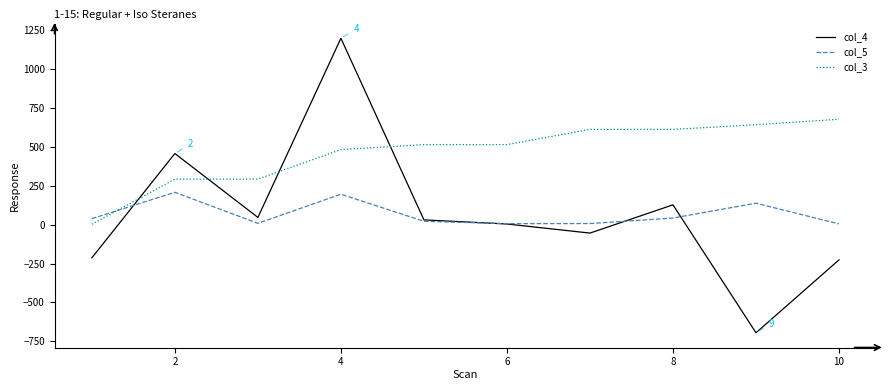

Which series has the largest range (max minus min)?

col_4